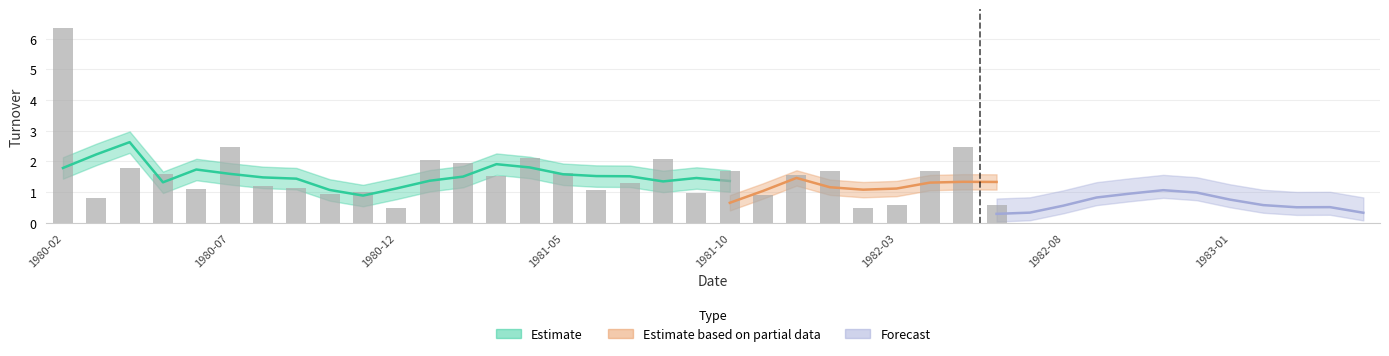

What is the sum of all Forecast values?

8.2